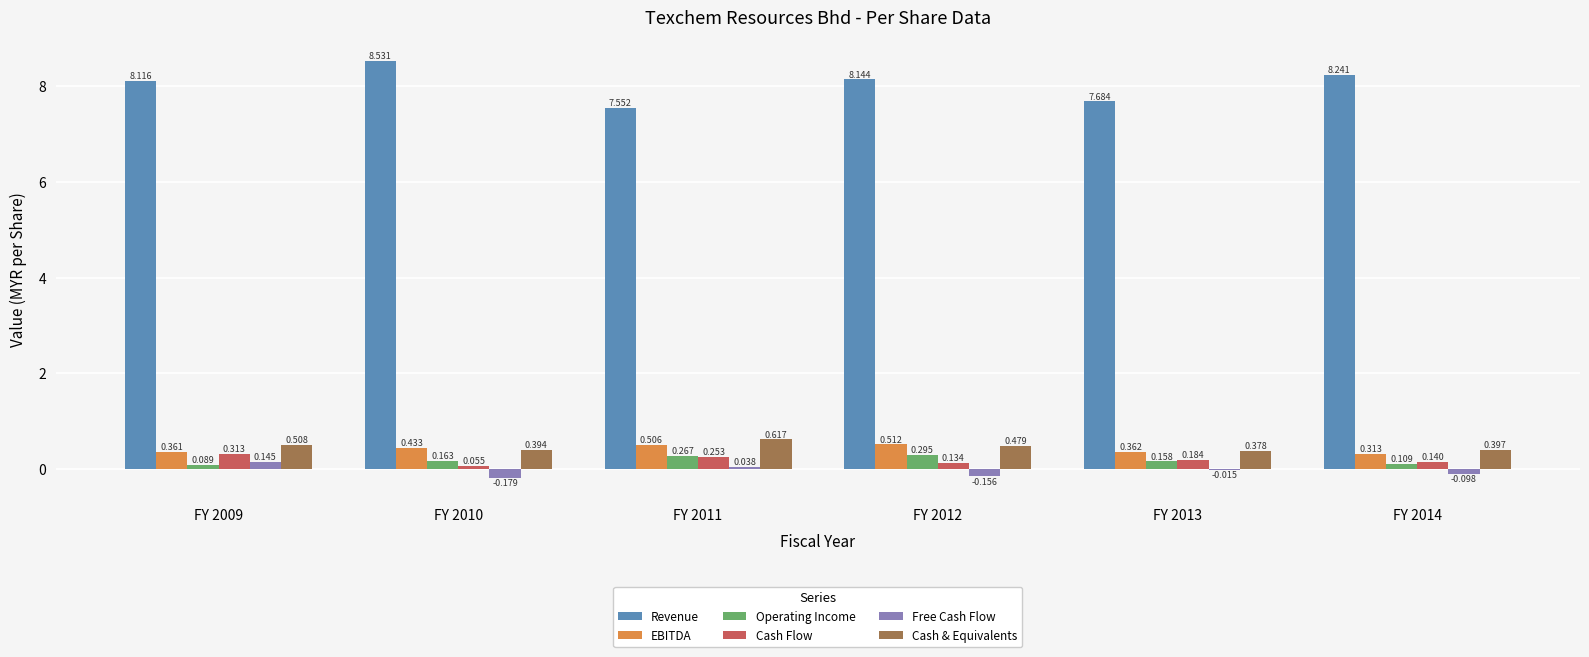

How many categories are shown in the chart?

6